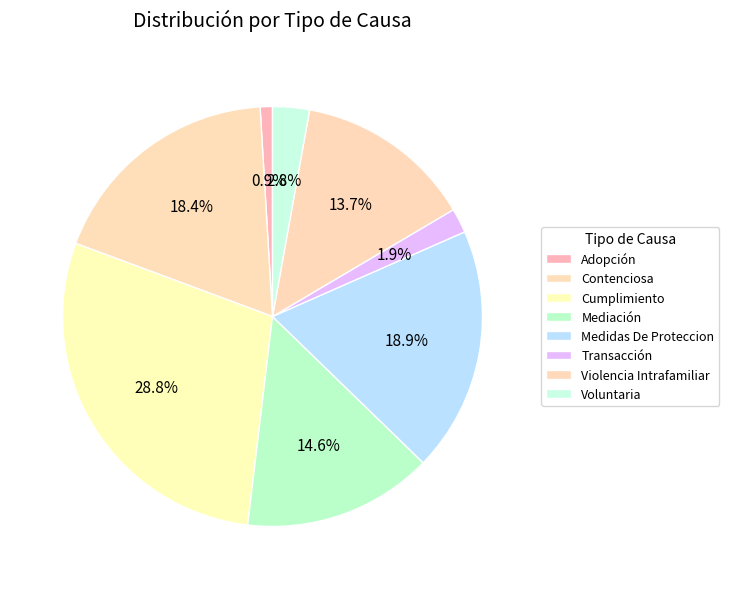

How many slices are in this pie chart?

8